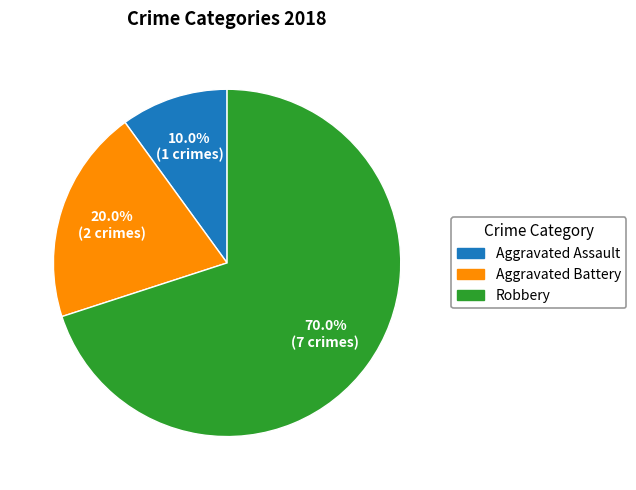

Approximately how many times larger is the value at Aggravated Battery compared to Aggravated Assault?

2.0